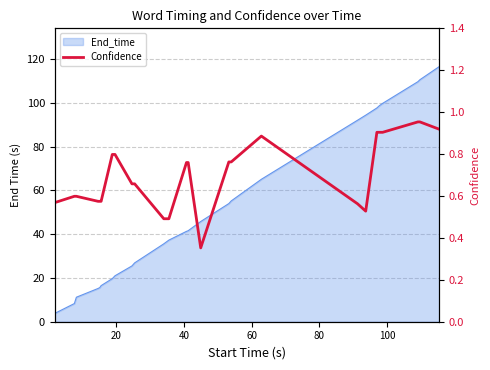

Is it true that the value at 120 is 1.1?

False